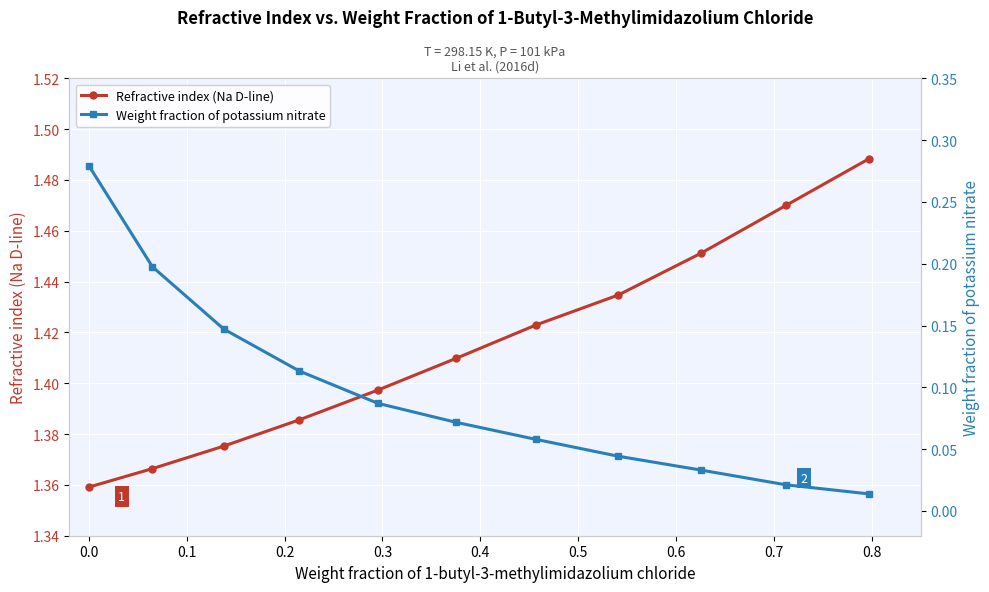

Count the Refractive index (Na D-line) values in the range 1 to 2.

11